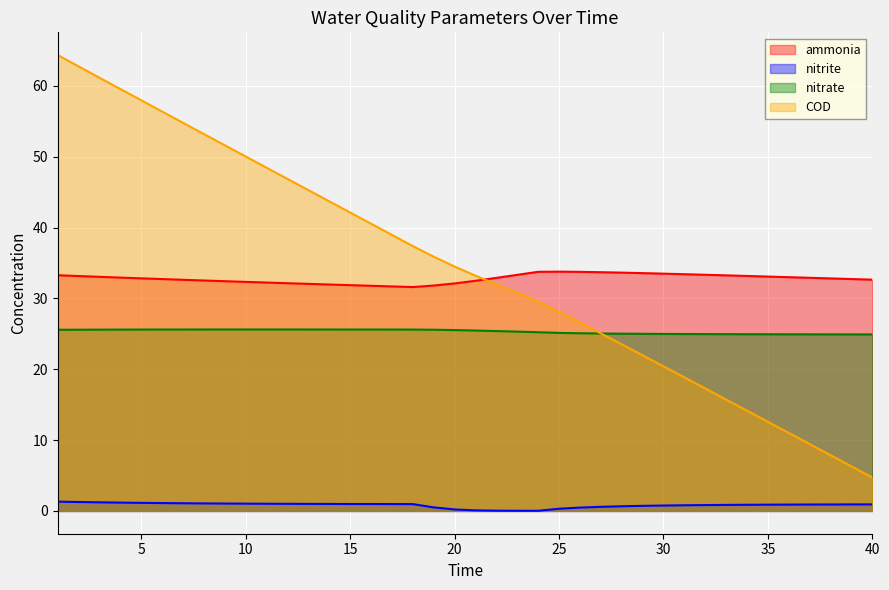

How many data points in ammonia are less than 32?

6